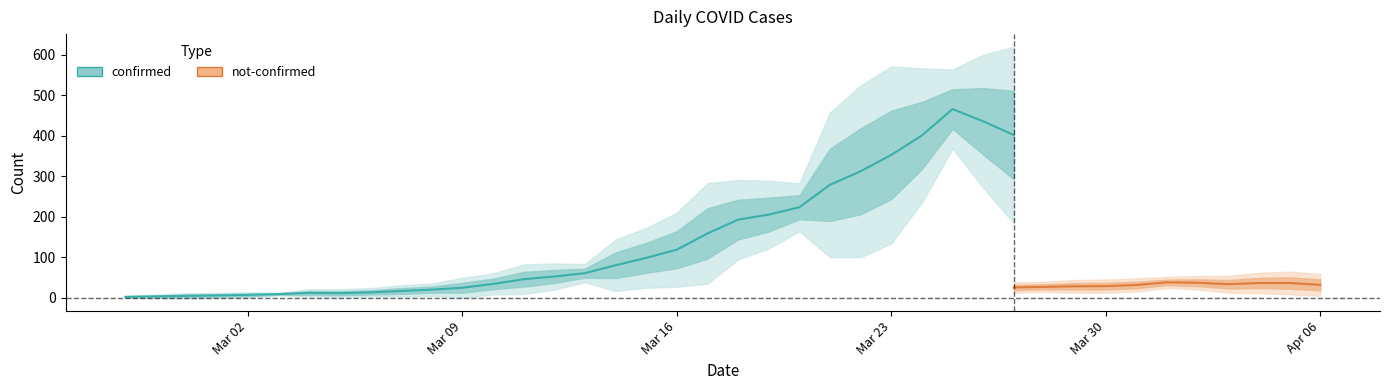

What are all the series names shown in the legend?

confirmed, not-confirmed